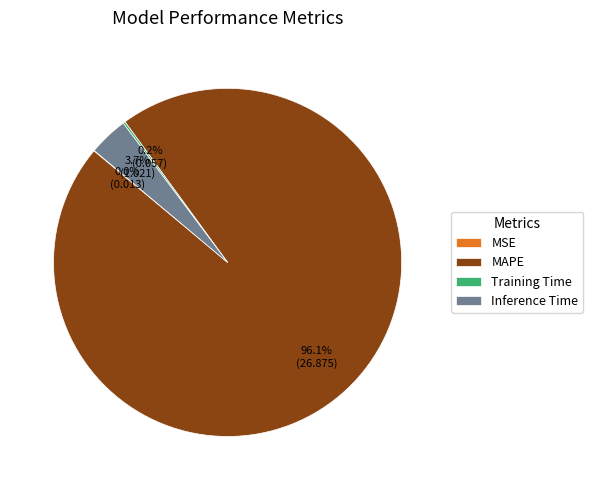

What percentage is NOT represented by Inference Time?

96.3%